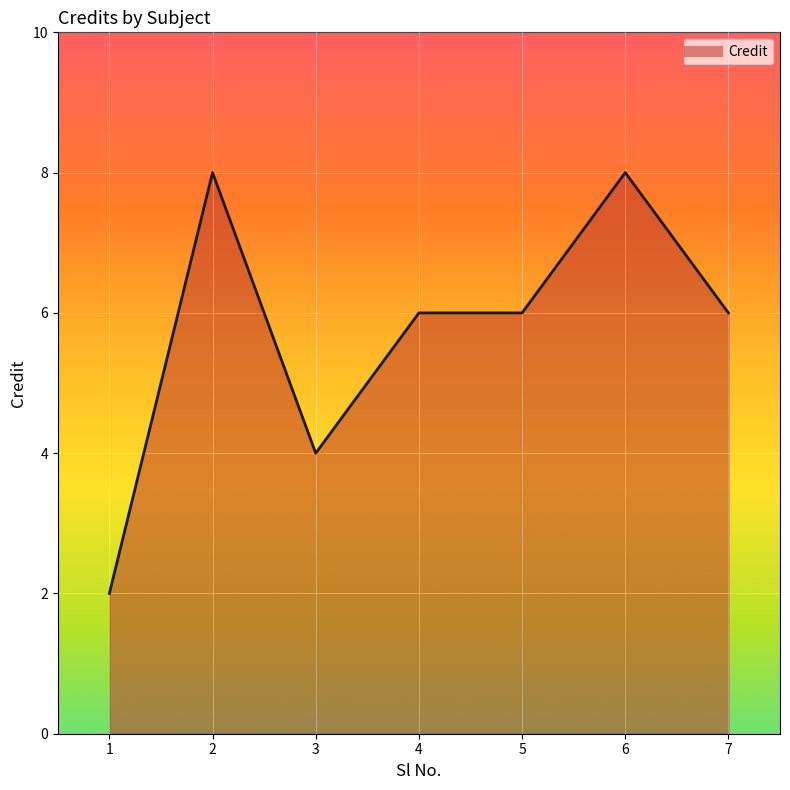

Where is the first local maximum?

2